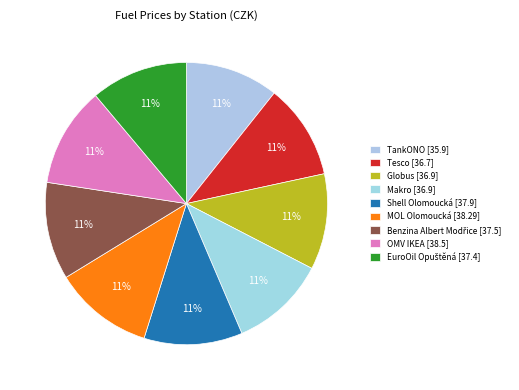

Rank the categories by value from lowest to highest.

TankONO, Tesco, Globus, Makro, EuroOil Opuštěná, Benzina Albert Modřice, Shell Olomoucká, MOL Olomoucká, OMV IKEA